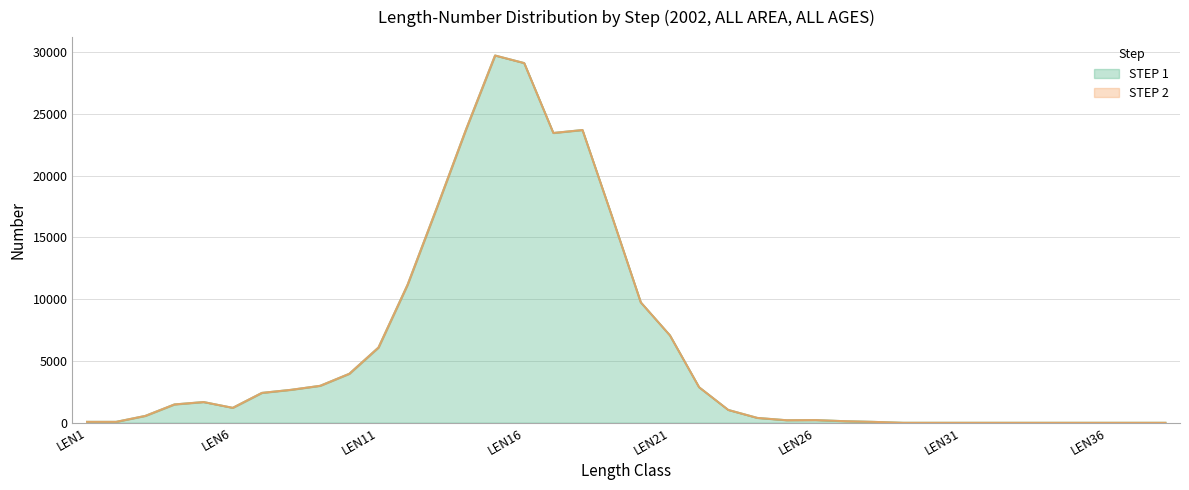

Where is the first local minimum?

LEN6